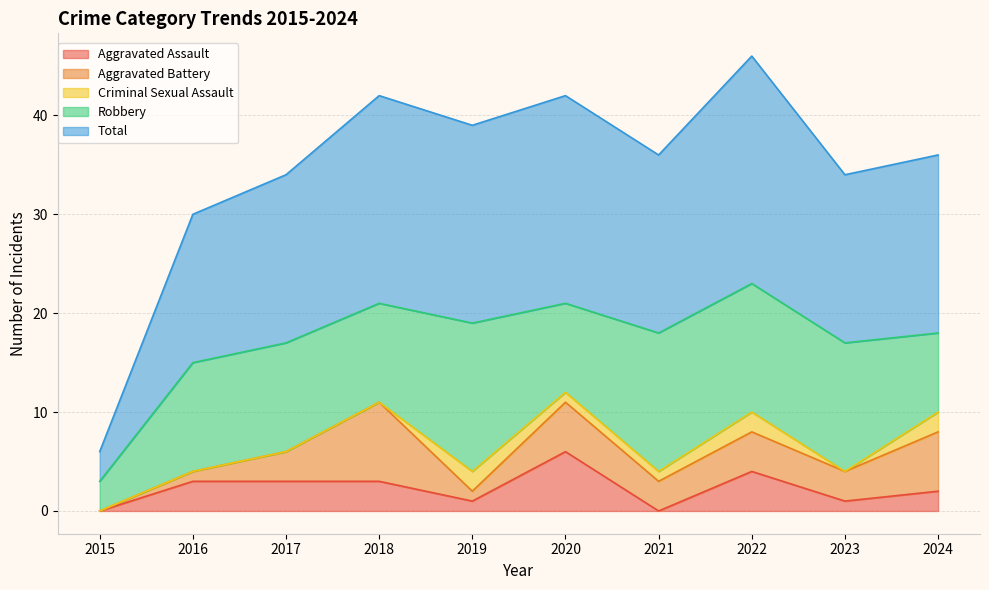

In Criminal Sexual Assault, how many points are lower than both neighbors (excluding endpoints)?

1